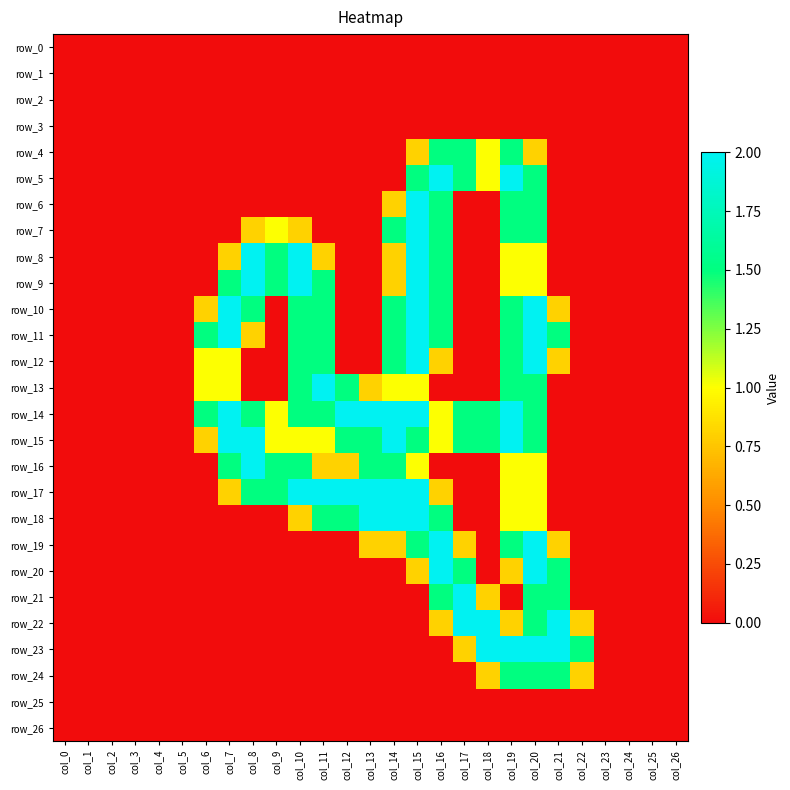

Rank the series at col_18 from lowest to highest value.

row_0, row_1, row_2, row_3, row_6, row_7, row_8, row_9, row_10, row_11, row_12, row_13, row_16, row_17, row_18, row_19, row_20, row_25, row_26, row_21, row_24, row_4, row_5, row_14, row_15, row_22, row_23